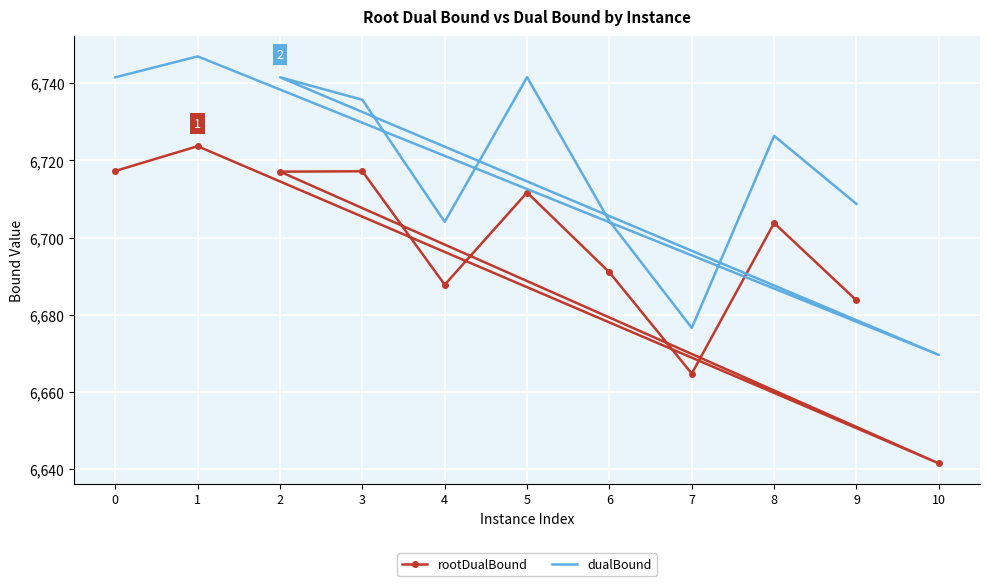

List the labels in order of dualBound value, smallest first.

10, 7, 4, 6, 9, 8, 3, 2, 0, 5, 1